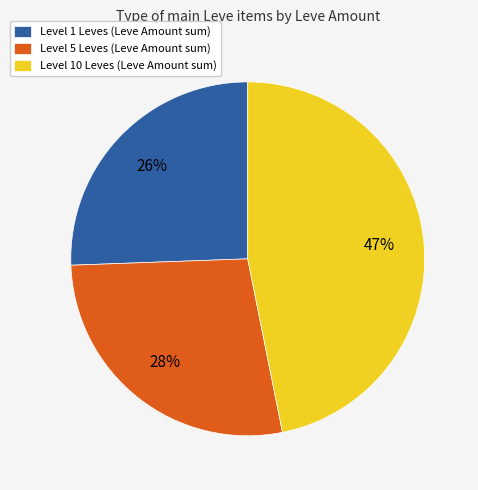

Is the sum of Level 10 Leves (Leve Amount sum) and Level 1 Leves (Leve Amount sum) greater than half?

Yes